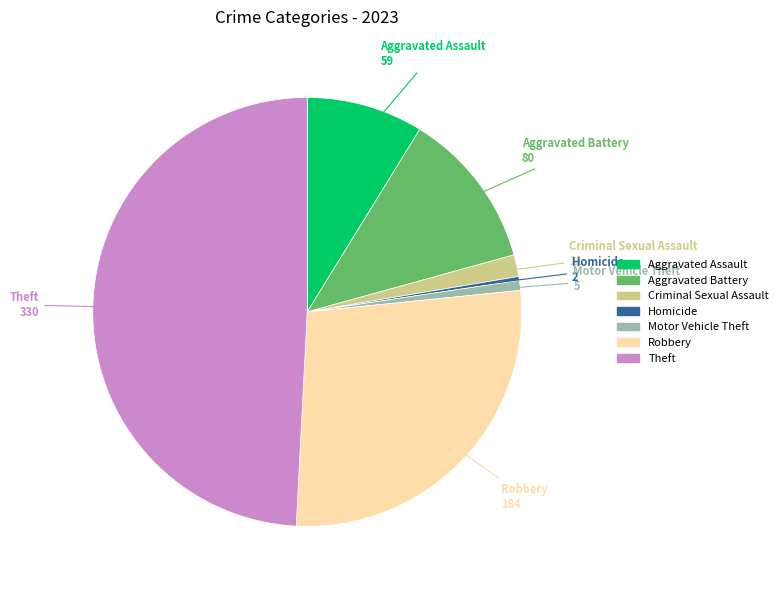

The Criminal Sexual Assault slice represents 2% of the pie. True or false?

True